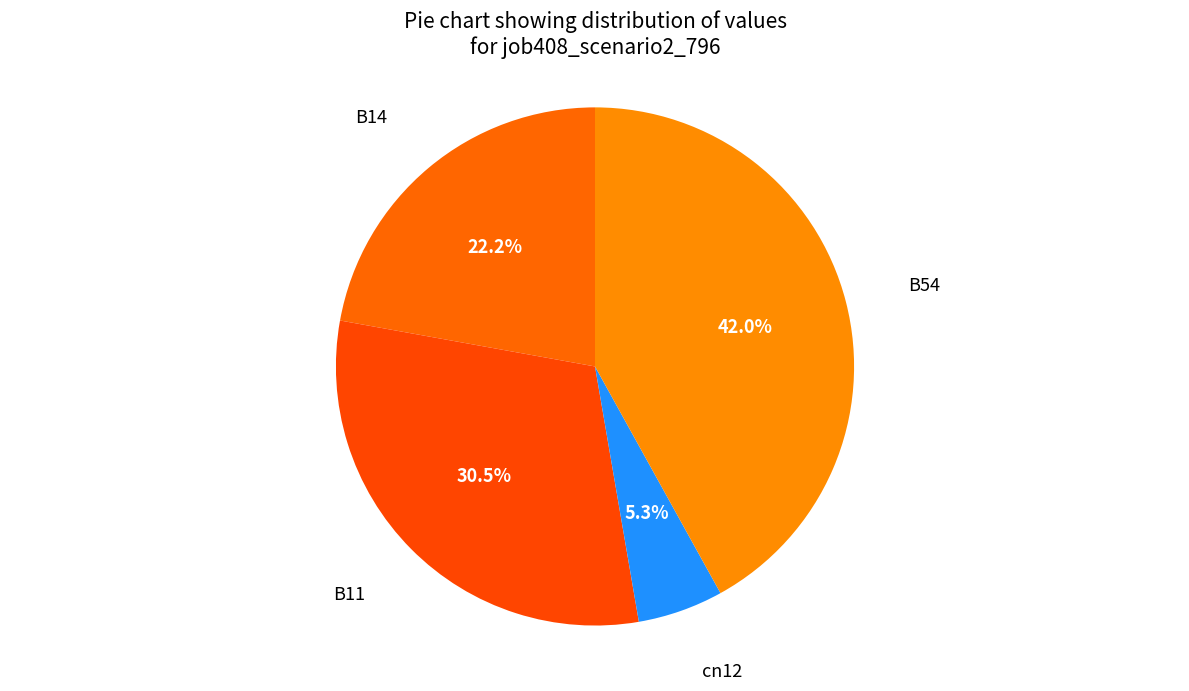

Which slice is the smallest?

cn12